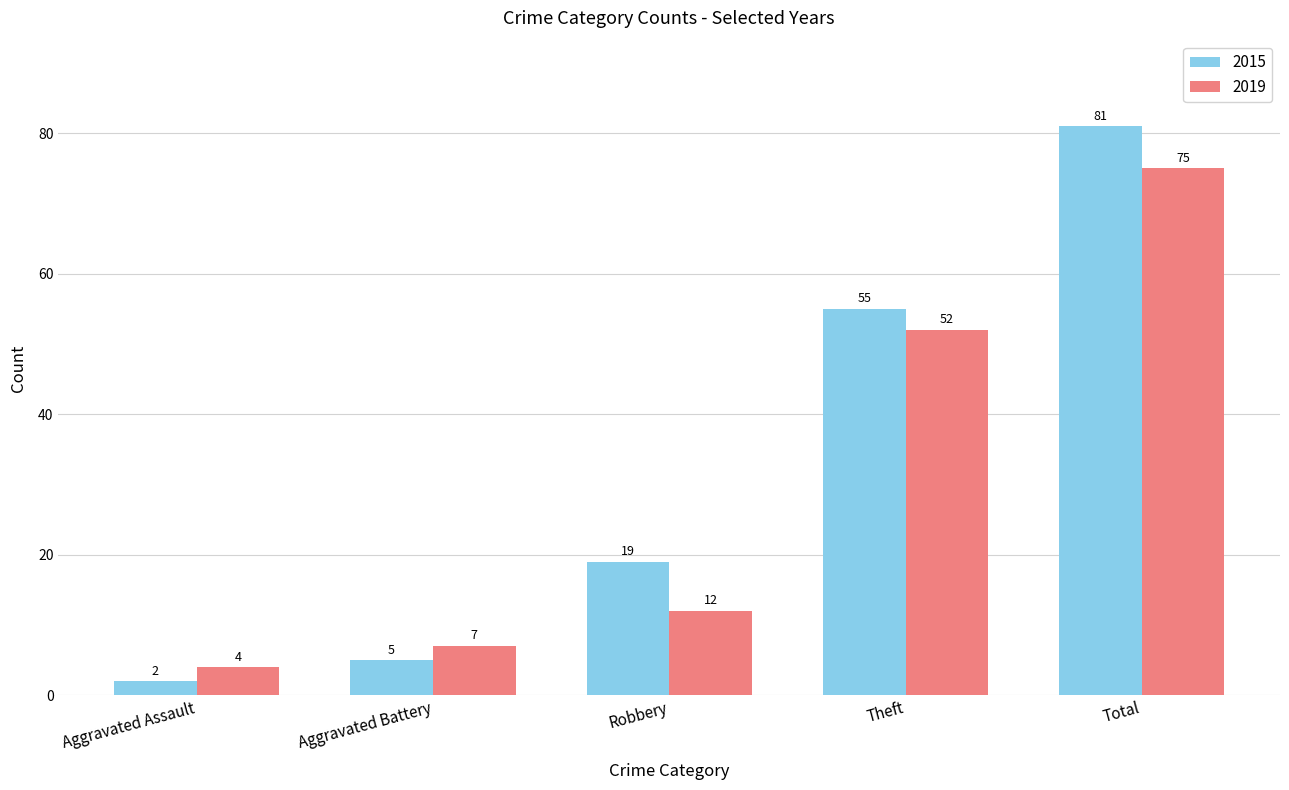

How many bars are there in total?

10